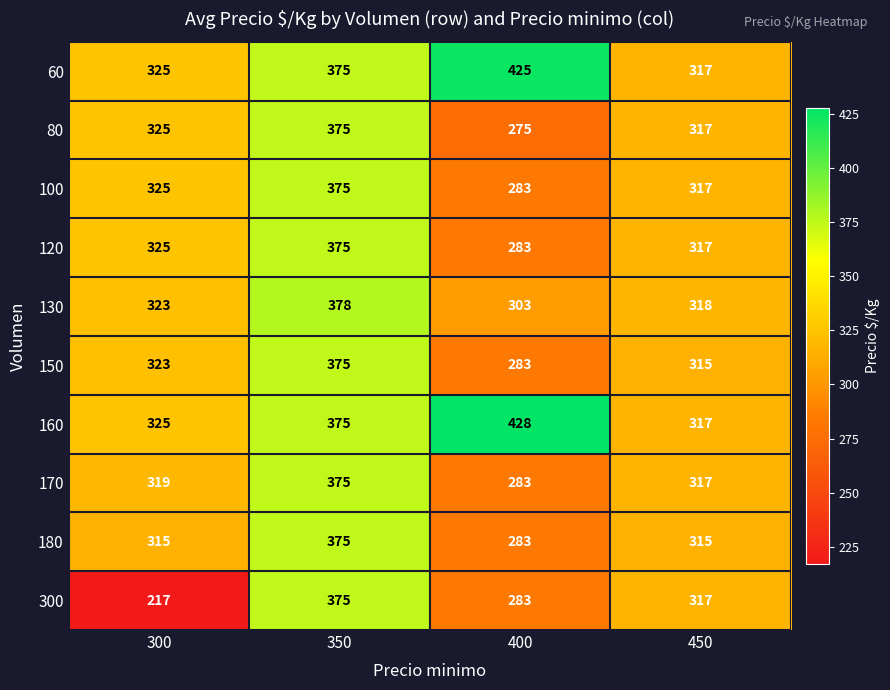

The value of 180 at 450 is 315. True or false?

True